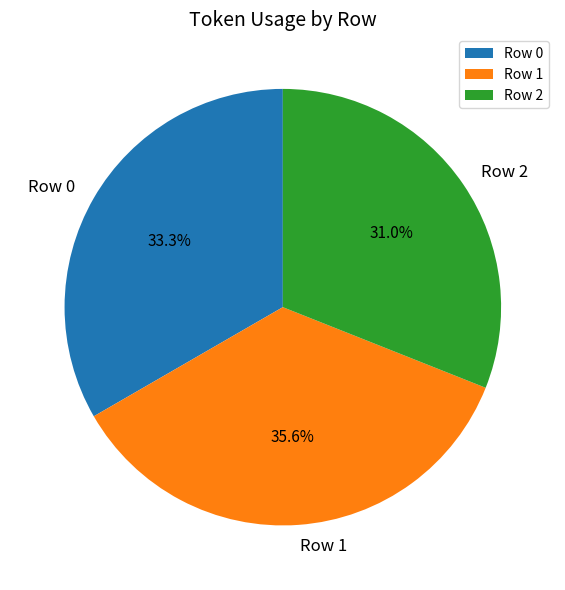

Does any single category account for the majority?

No